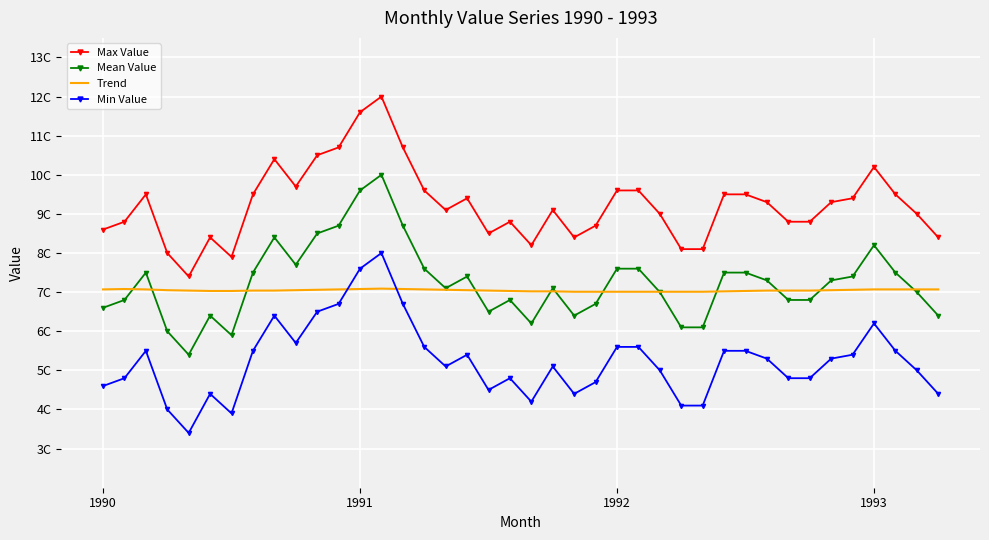

Rank the series by their maximum value, from lowest to highest.

Trend, Min Value, Mean Value, Max Value